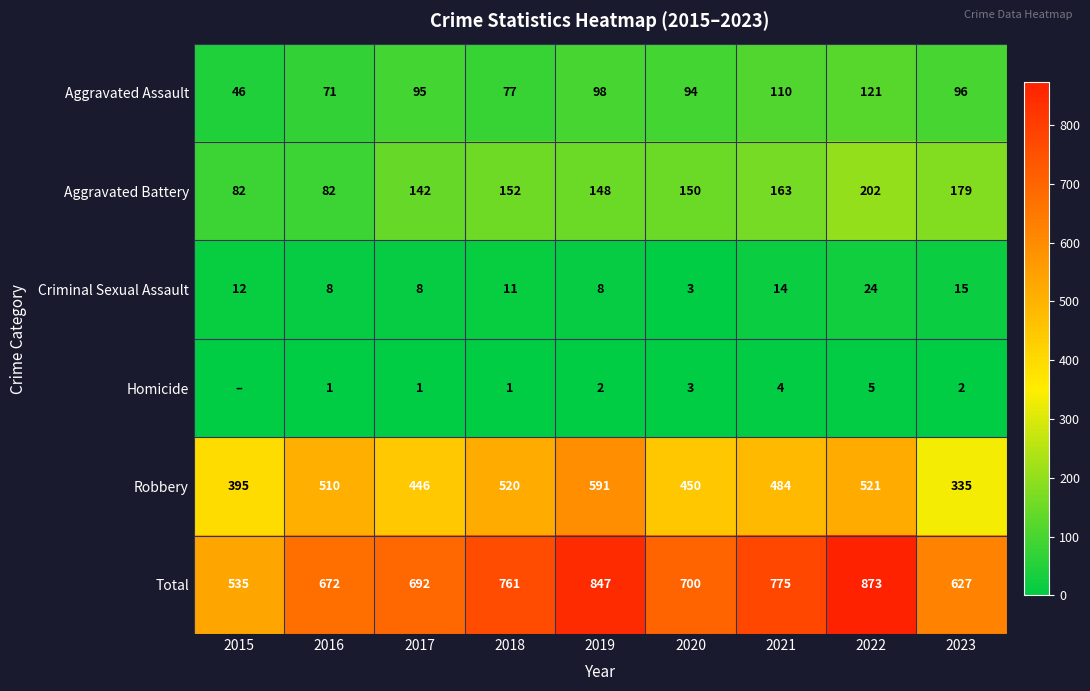

At how many categories does at least one series exceed 688?

6